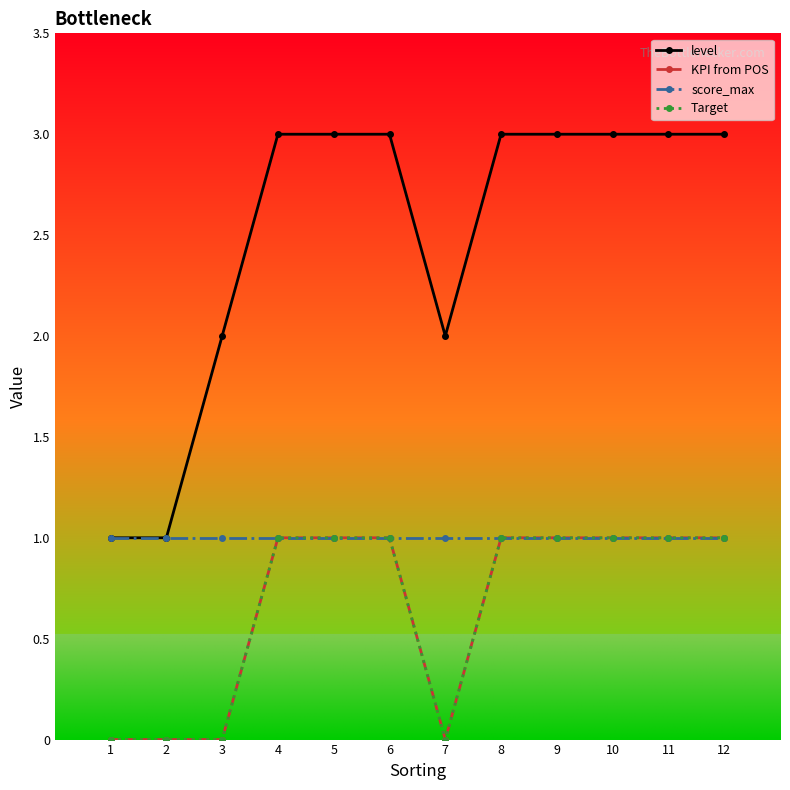

What is the difference between the maximum and minimum values in the KPI from POS series?

1